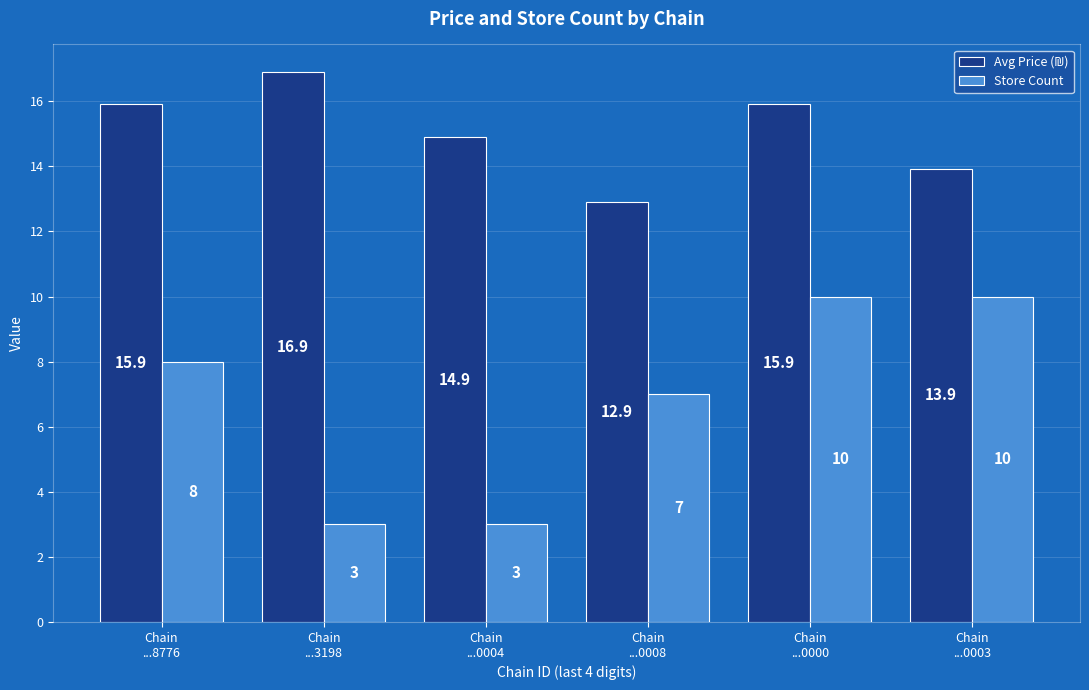

Which series has the widest spread of values?

Store Count